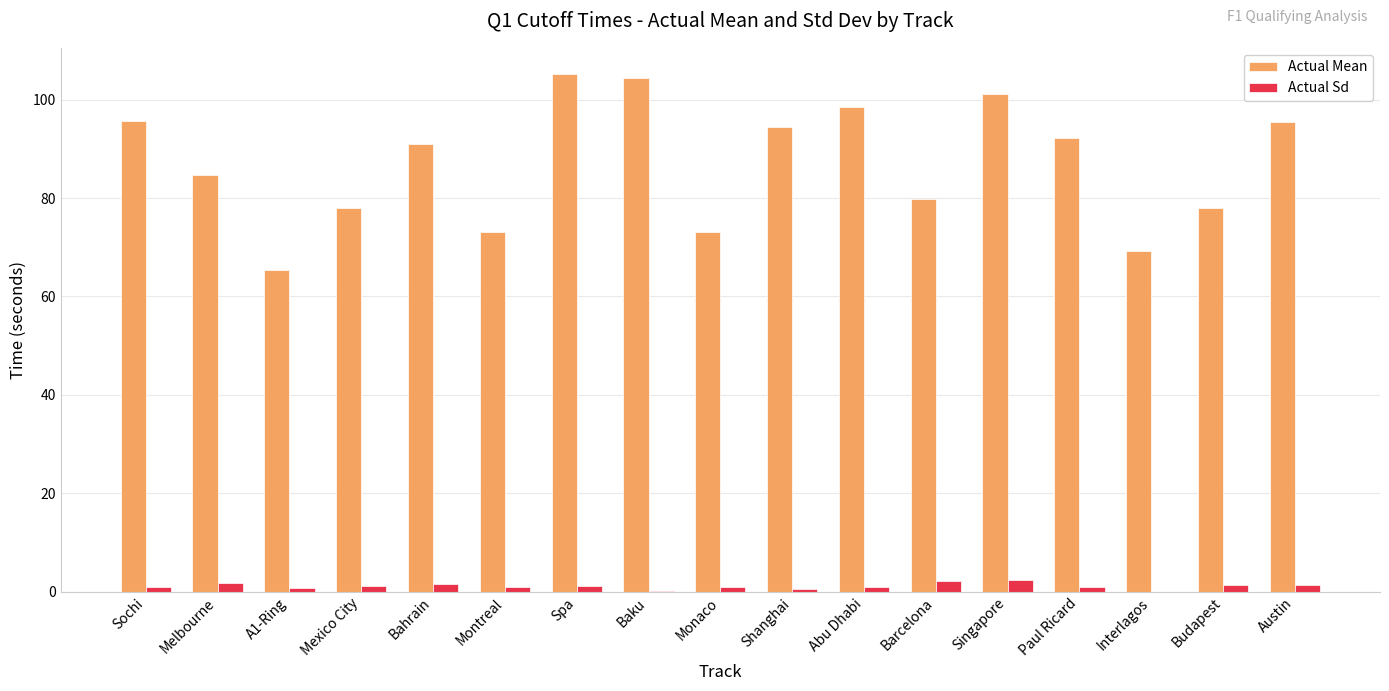

Which series has the largest total across all categories?

Actual Mean